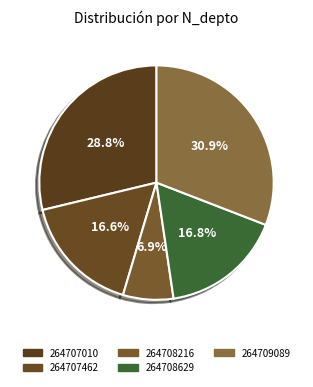

Combined, what portion of the pie is 264708216 and 264707462?

23.6%